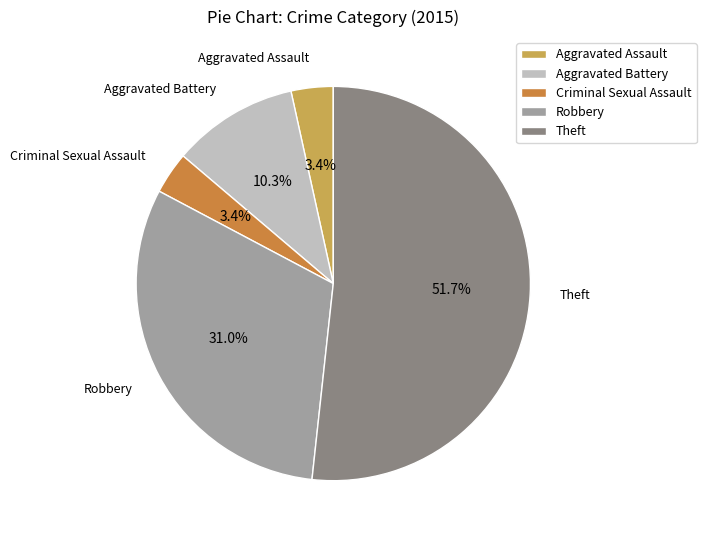

What is the largest slice in the pie chart?

Theft